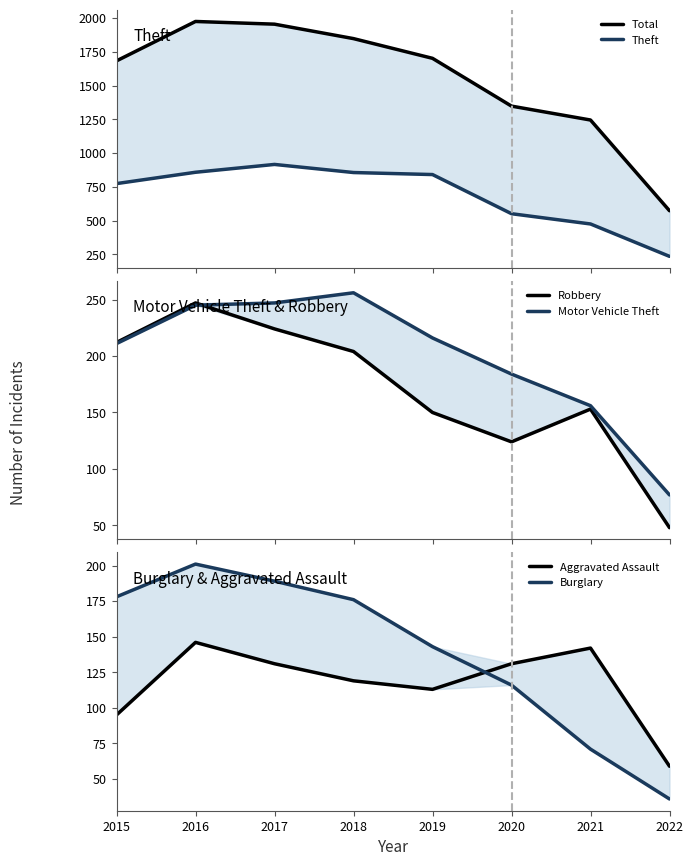

What is the sum of all Total values?

12329